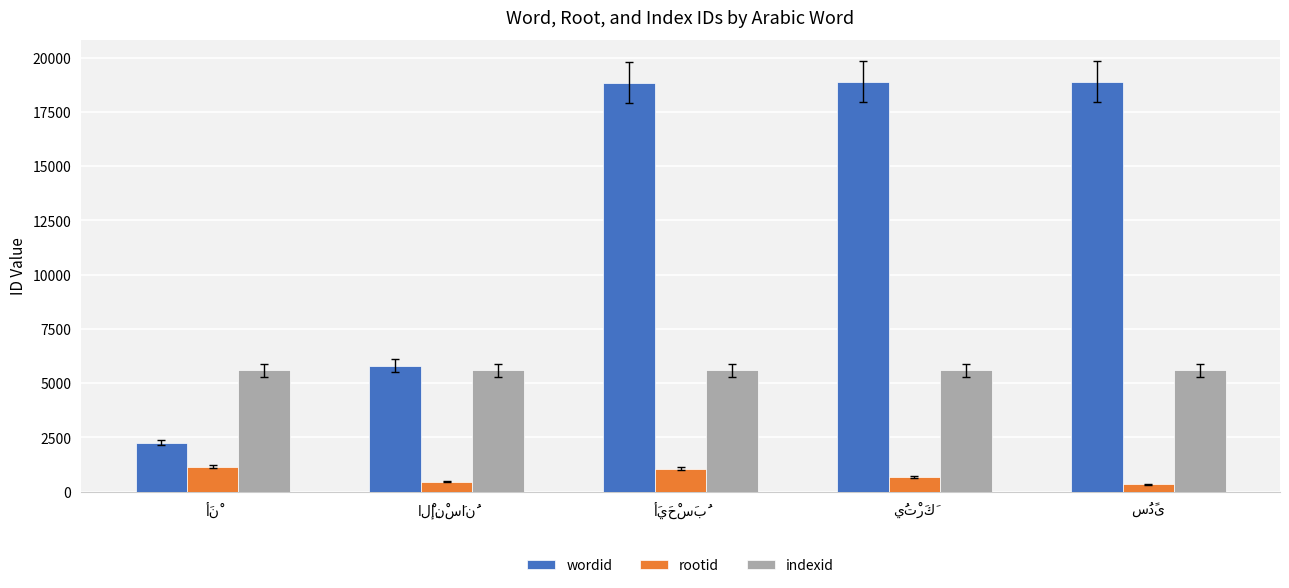

List the series in order of their peak value, lowest first.

rootid, indexid, wordid